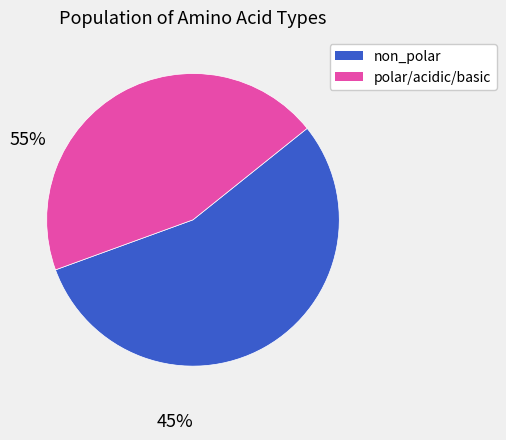

Is there any slice that represents more than half of the pie?

Yes